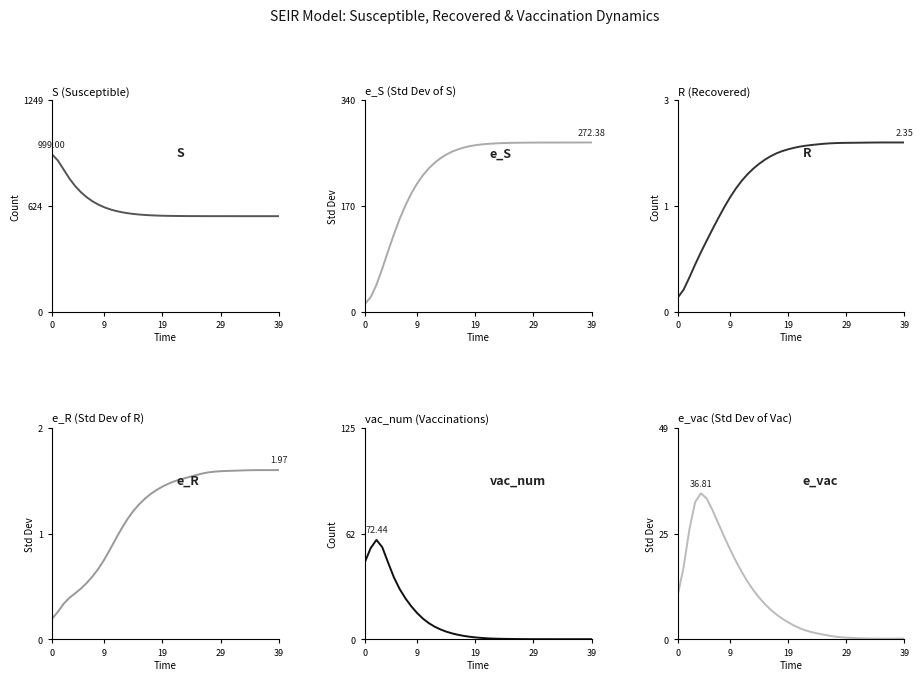

List the series in order of their peak value, lowest first.

e_R, R, e_vac, vac_num, e_S, S